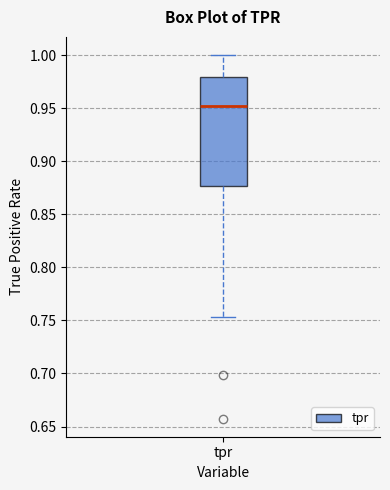

Transcribe this box plot: give where the median line is, the range the box spans, and where the two whiskers end, as read against the y-axis. The values are not printed on the chart, so give them approximately, as read against the axis.

median 0.950, box 0.875 to 0.980, whiskers 0.755 to 1.000